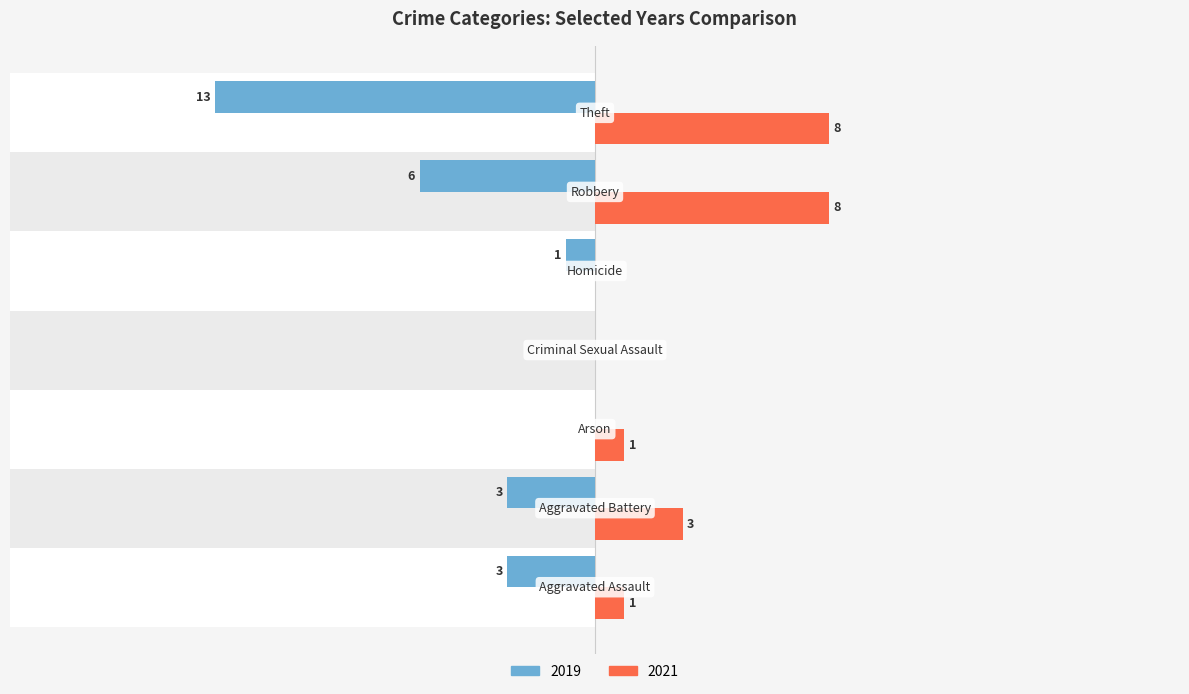

How many data points in 2019 are less than -3?

2